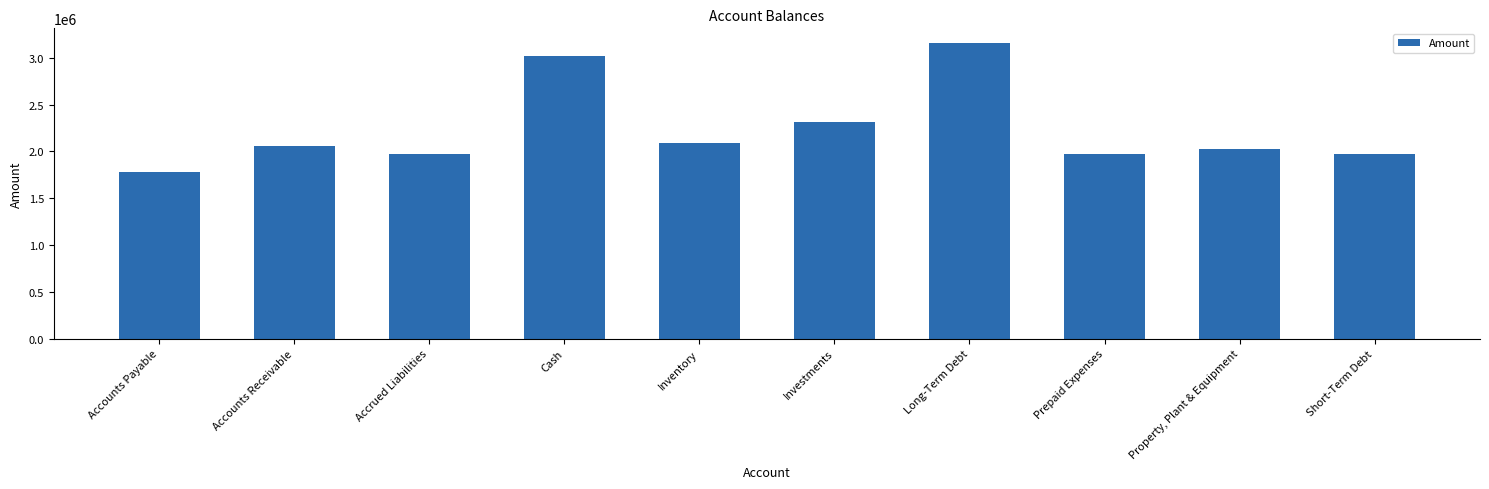

The value at Property, Plant & Equipment is 477202. True or false?

False